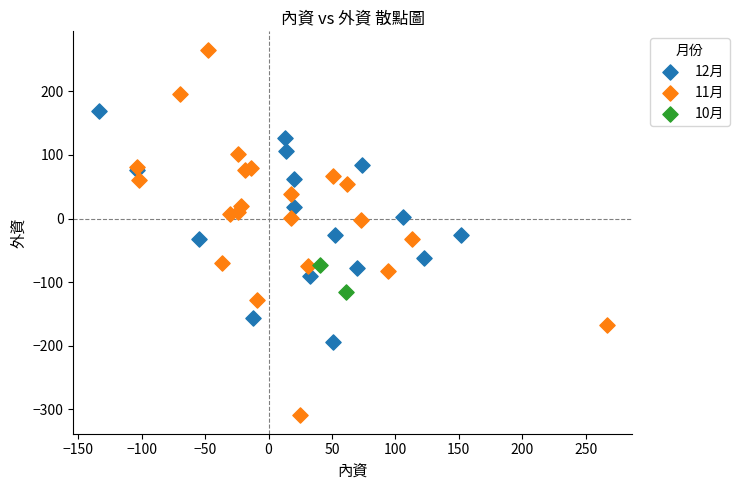

Which series has the largest Y range (max minus min)?

11月